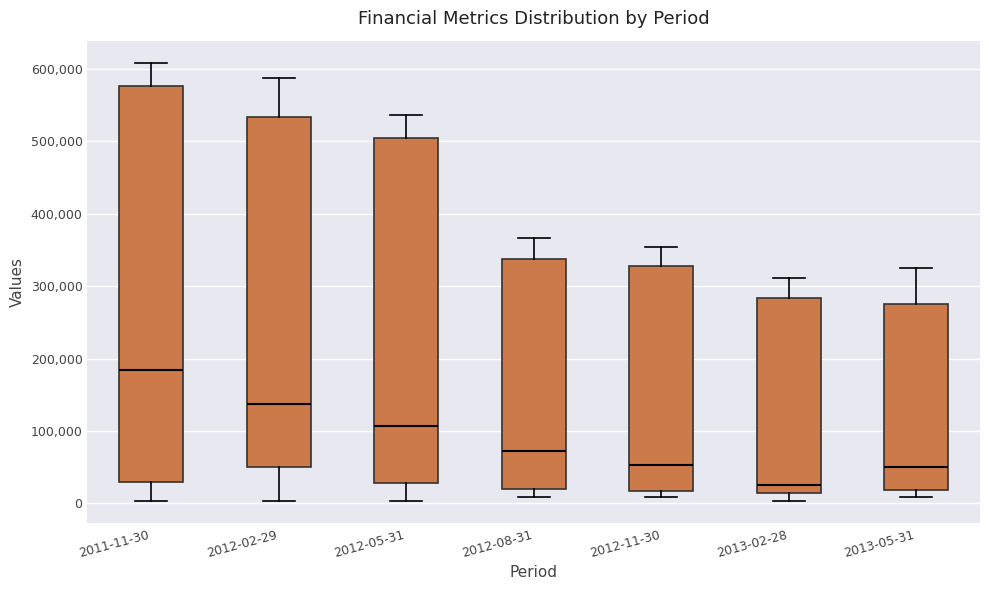

Which box is the tallest, from its lower edge to its upper edge?

2011-11-30